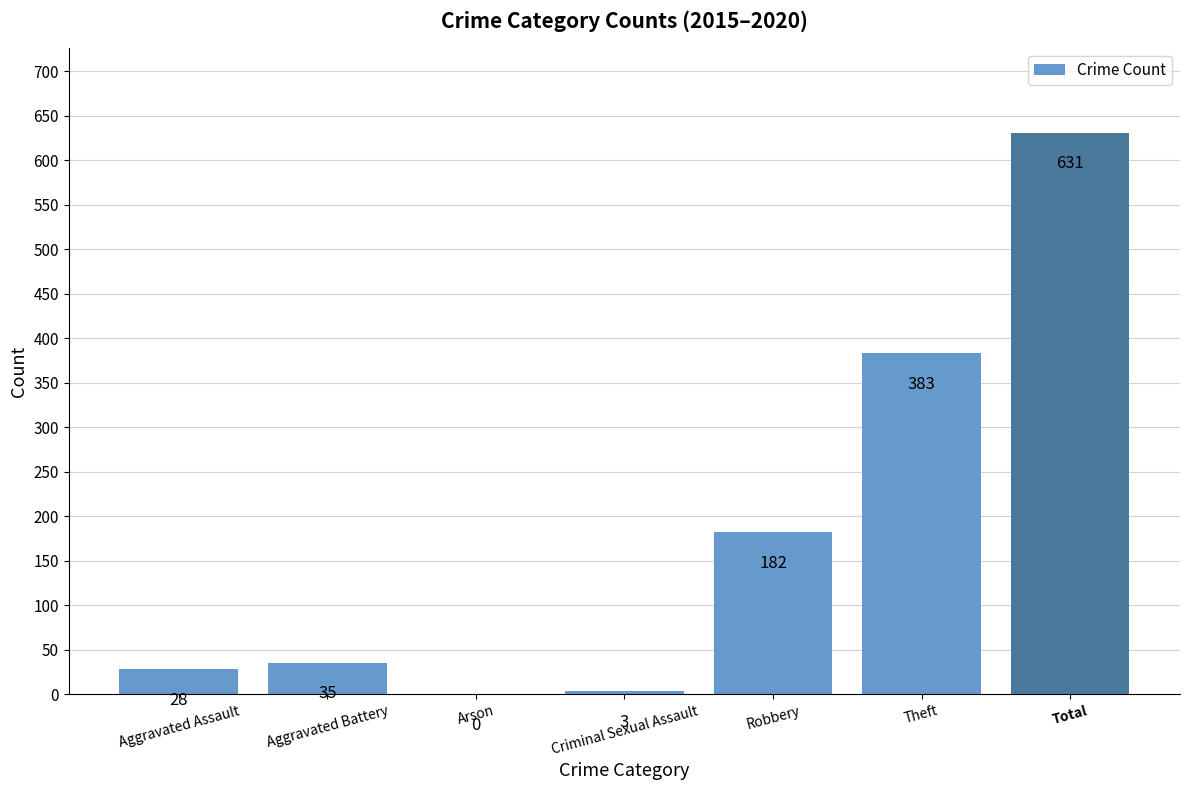

Are the bars horizontal?

No